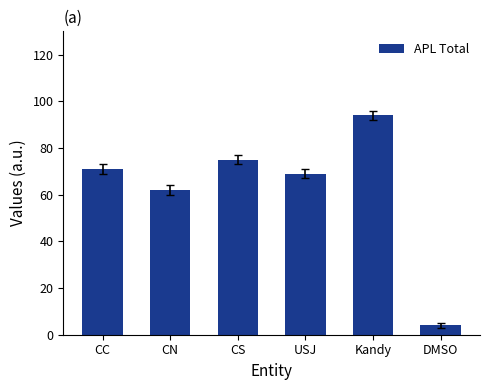

What is the change in value from Kandy to DMSO?

-90